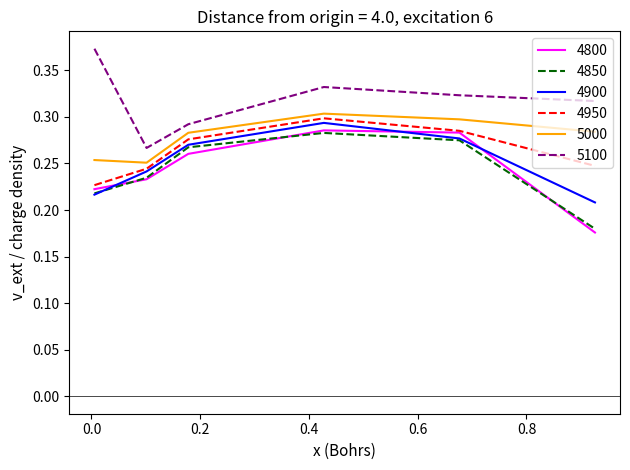

How many categories are shown in the chart?

6